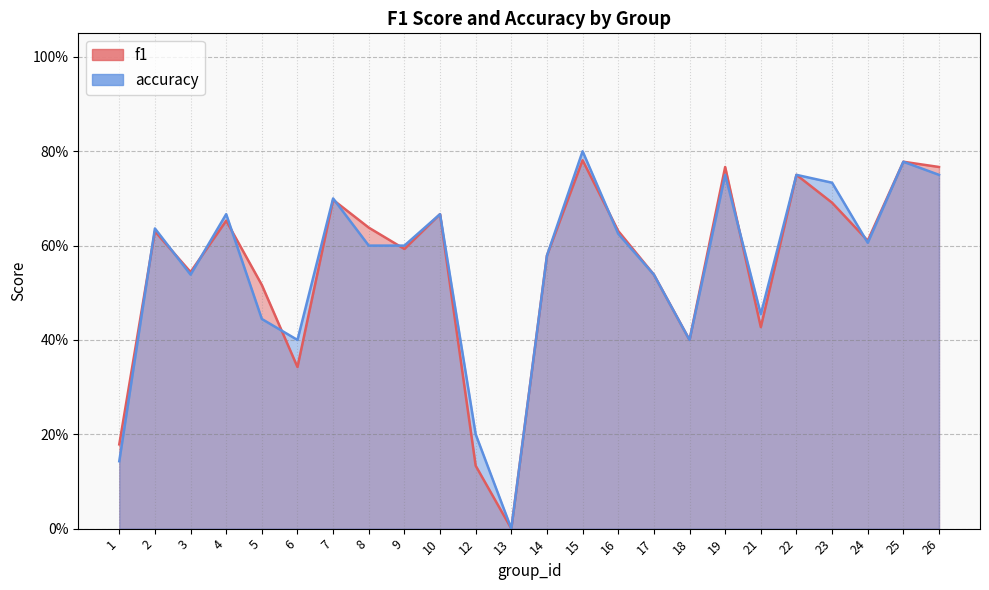

List the labels in order of f1 value, smallest first.

13, 12, 1, 6, 18, 21, 5, 17, 3, 14, 9, 24, 2, 16, 8, 4, 10, 23, 7, 22, 19, 26, 25, 15